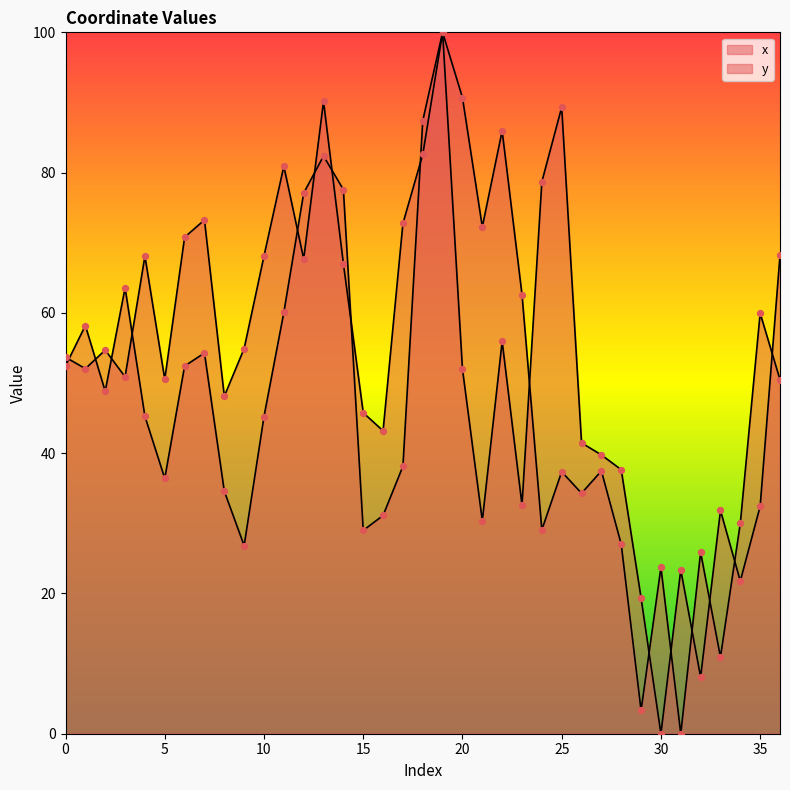

Which series has the largest Y range (max minus min)?

x